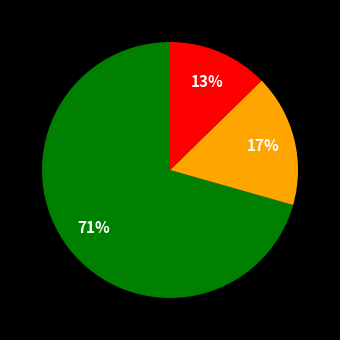

Is there any slice that represents more than half of the pie?

Yes